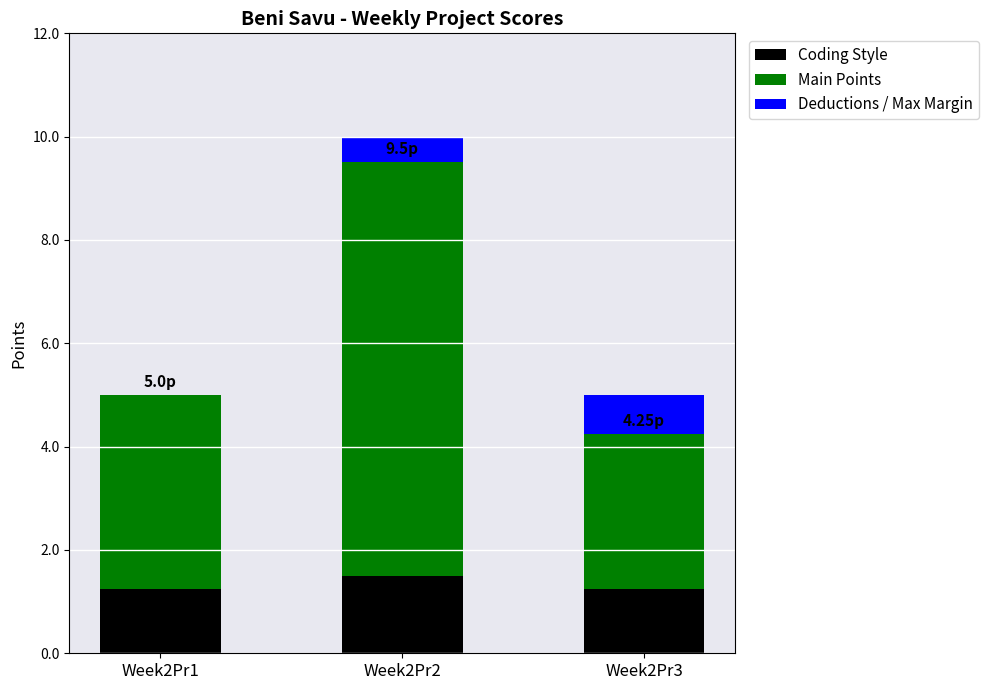

What is the total value across all series at Week2Pr1?

5.0